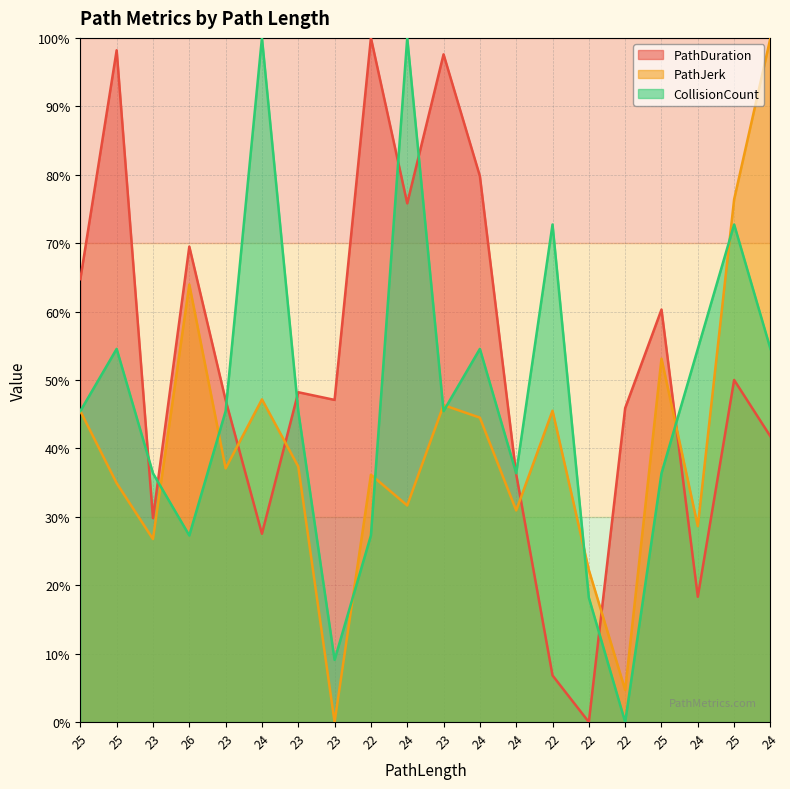

Reading left to right, transcribe all the data shown in this chart.

PathDuration: 25=64.7	25=98.2	23=29.8	26=69.5	23=47.1	24=27.5	23=48.2	23=47.1	22=100.0	24=75.8	23=97.6	24=79.8	24=36.2	22=6.8	22=0.0	22=45.9	25=60.3	24=18.3	25=50.0	24=41.7
PathJerk: 25=45.5	25=34.9	23=26.7	26=64.0	23=37.1	24=47.2	23=37.3	23=0.0	22=36.2	24=31.7	23=46.3	24=44.5	24=30.9	22=45.5	22=22.2	22=4.7	25=53.1	24=28.6	25=76.4	24=100.0
CollisionCount: 25=45.5	25=54.5	23=36.4	26=27.3	23=45.5	24=100.0	23=45.5	23=9.1	22=27.3	24=100.0	23=45.5	24=54.5	24=36.4	22=72.7	22=18.2	22=0.0	25=36.4	24=54.5	25=72.7	24=54.5